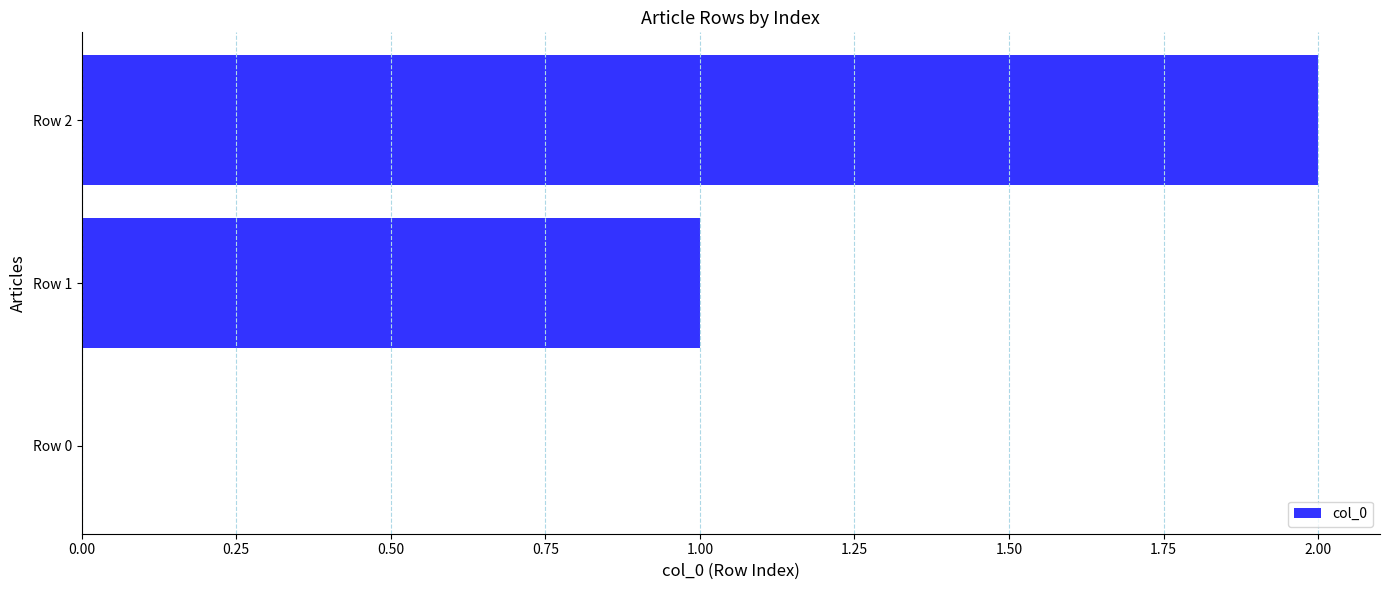

What is the maximum value shown in the chart?

2